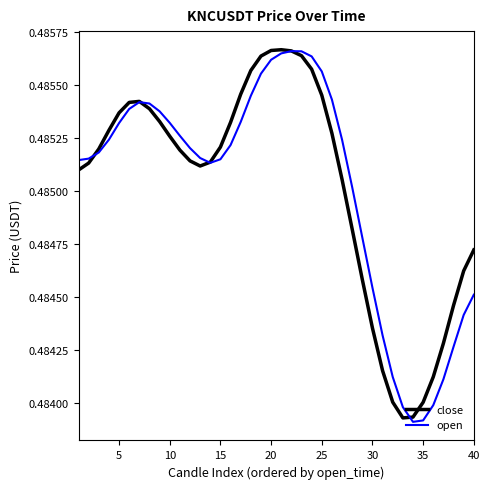

What are all the series names shown in the legend?

close, open